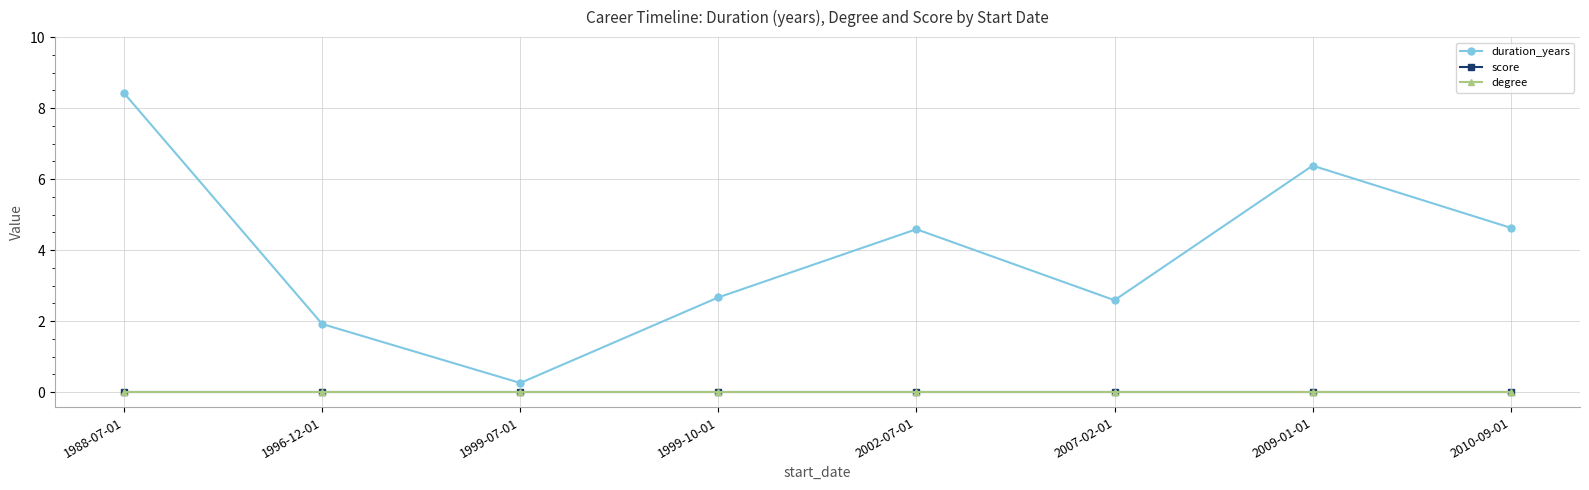

At which category is the sum across all series the highest?

1988-07-01